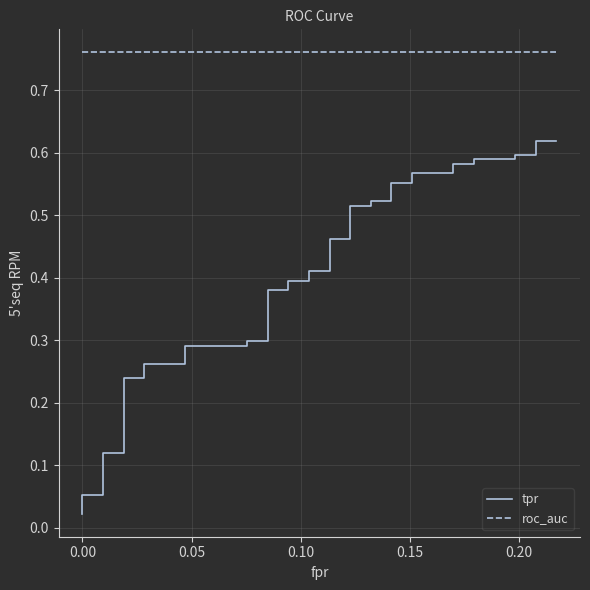

What is the label of the 5th point from the left?

0.15